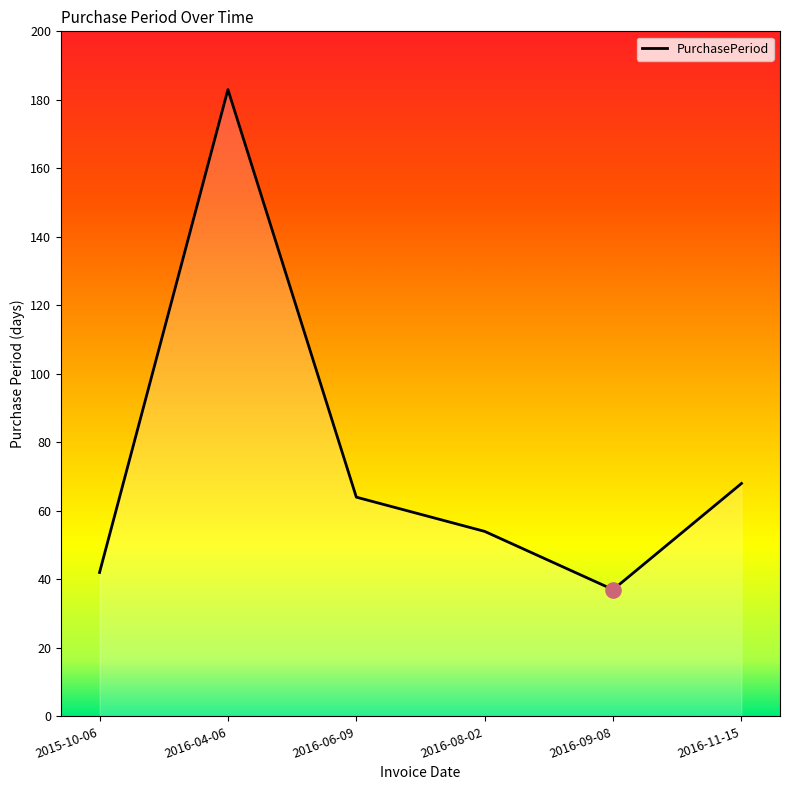

Approximately how many times larger is the value at 2016-04-06 compared to 2016-06-09?

2.9